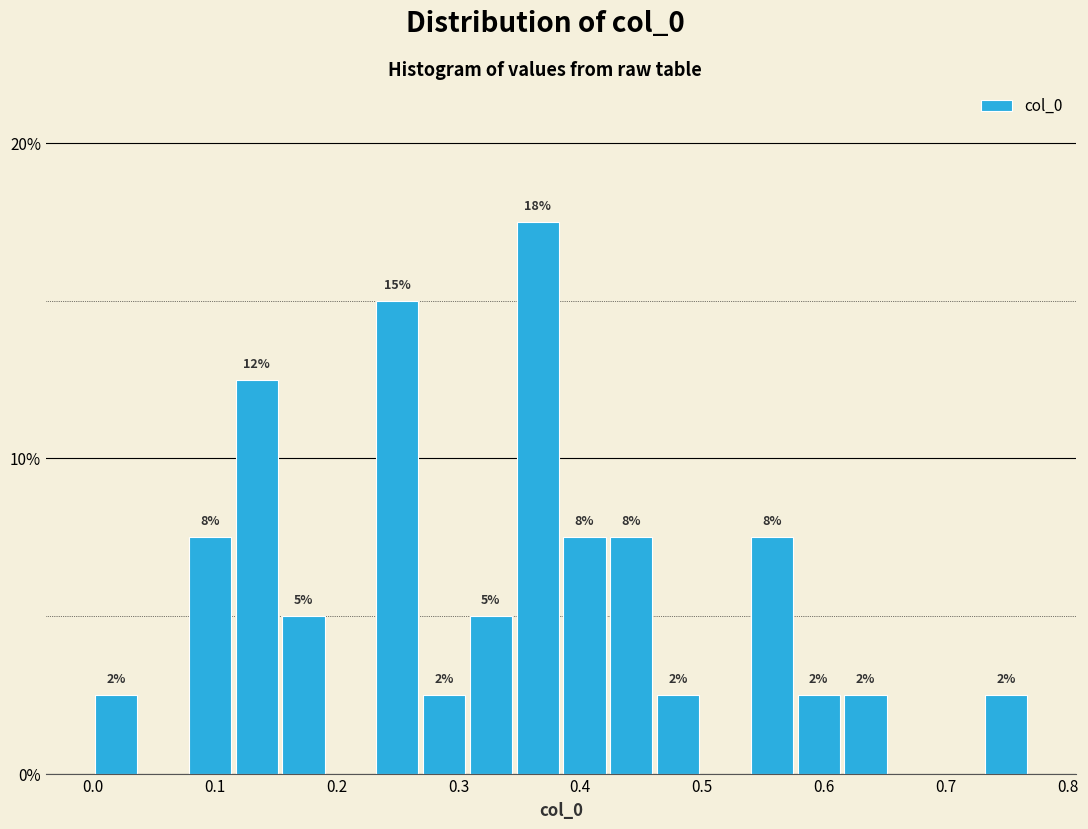

Read against the x-axis, roughly where is the centre of the tallest bar?

0.37